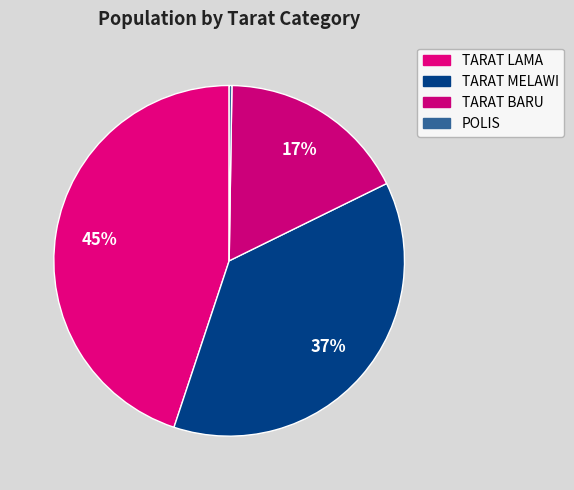

True or false: POLIS accounts for 0% of the total.

True